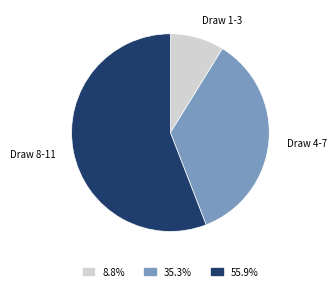

Combined, do Draw 4-7 and Draw 8-11 account for over 50%?

Yes